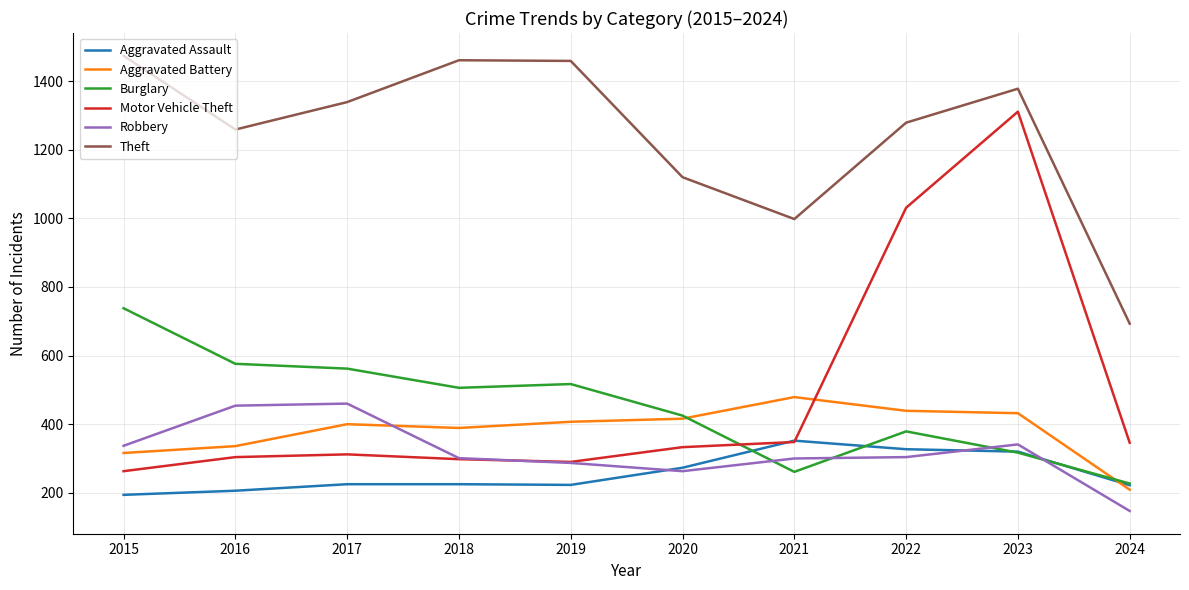

At which category is the sum across all series the highest?

2023